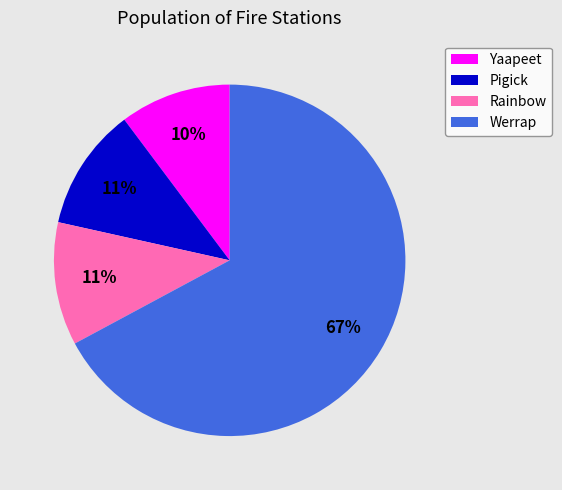

To the nearest percent, what is the average slice percentage?

25%